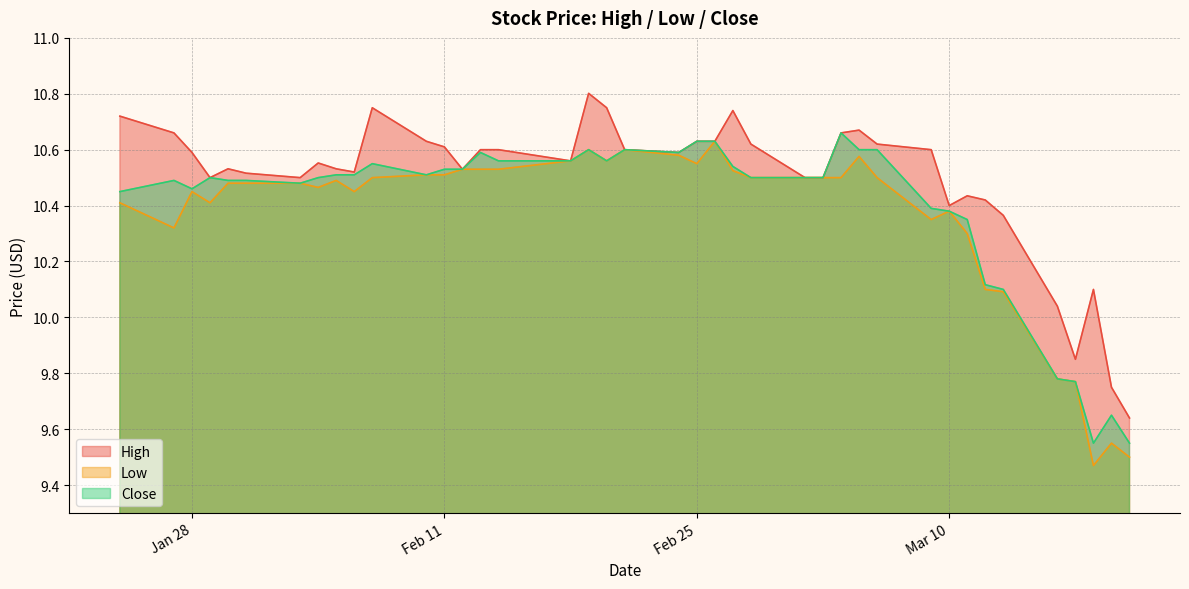

Which series has the widest spread of values?

High